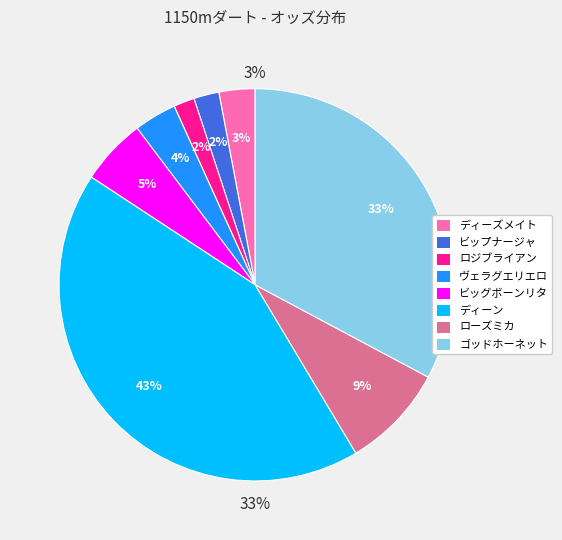

How many slices are in this pie chart?

8